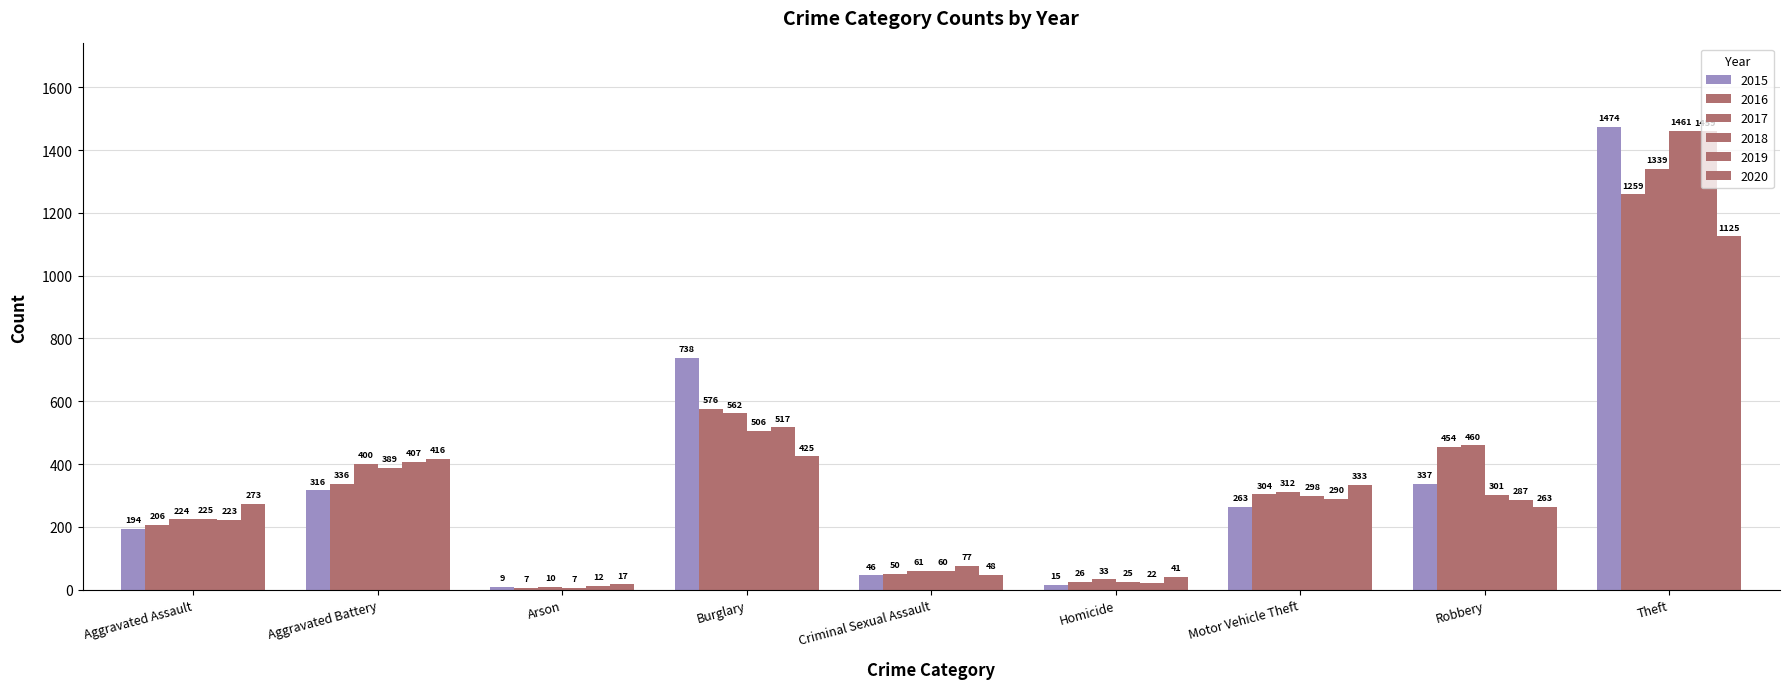

Which series has the largest range (max minus min)?

2015